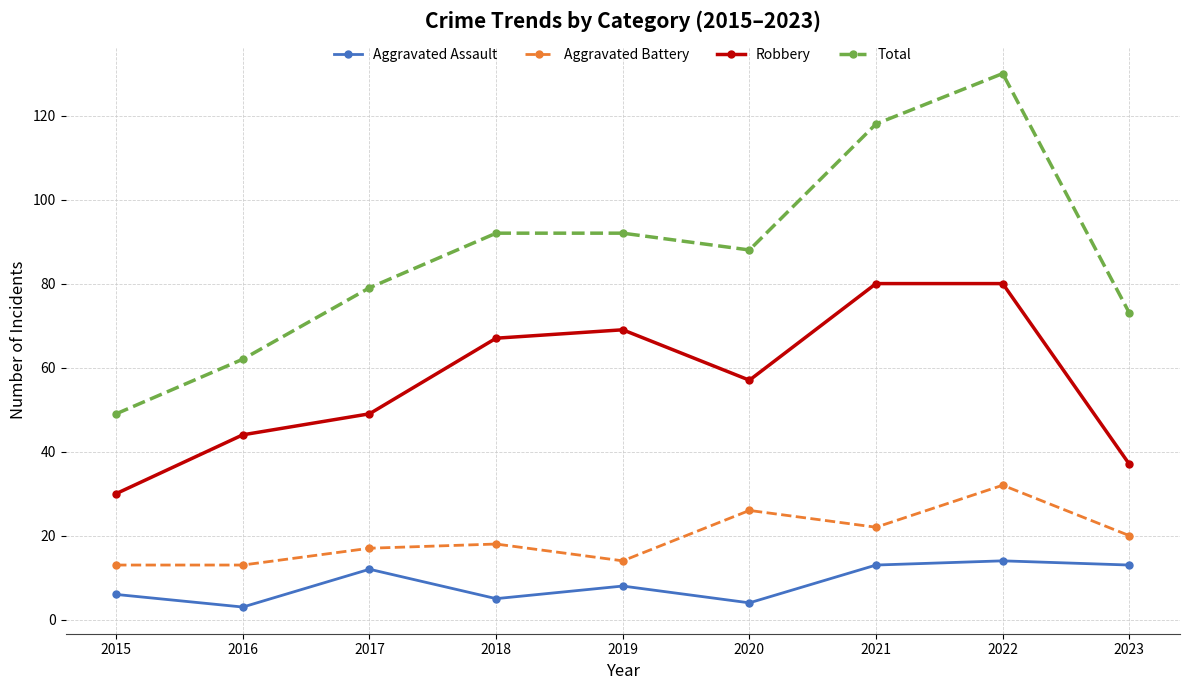

At which label does Robbery first exceed 57?

2018